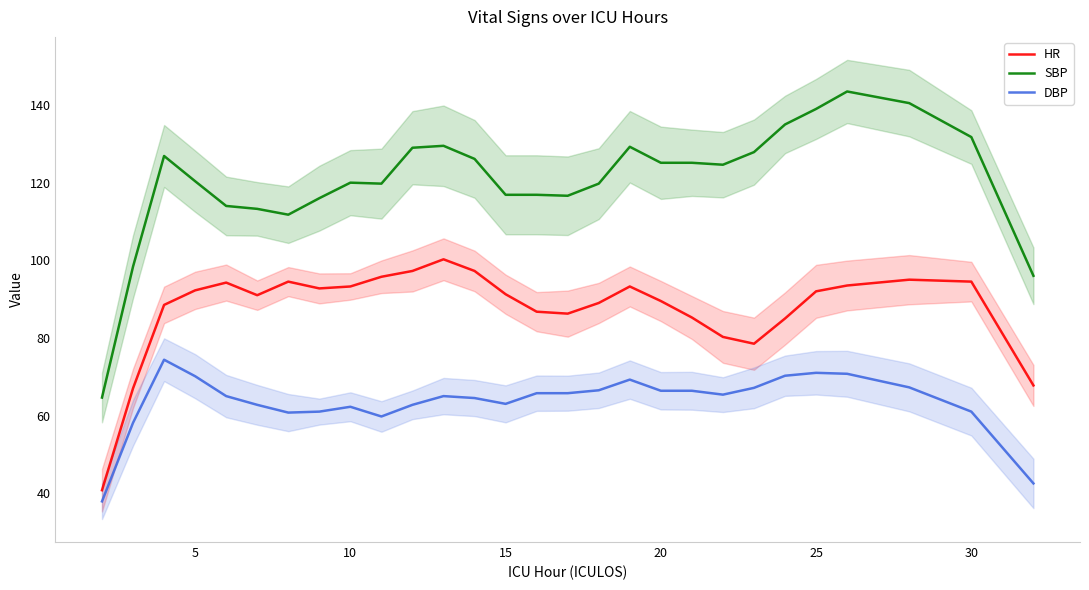

Reading left to right, transcribe all the data shown in this chart.

HR: 40.8	67.0	88.5	92.2	94.2	91.0	94.5	92.8	93.2	95.8	97.2	100.2	97.2	91.2	86.8	86.2	89.0	93.2	89.5	85.2	80.2	78.5	85.0	92.0	93.5	95.0	94.5	67.8
SBP: 64.6	98.4	126.9	120.4	114.0	113.2	111.8	116.0	120.0	119.8	129.0	129.5	126.1	116.9	116.9	116.6	119.8	129.2	125.1	125.1	124.6	127.9	135.0	139.0	143.5	140.5	131.8	96.0
DBP: 37.9	58.1	74.4	70.1	65.0	62.8	60.8	61.0	62.2	59.8	62.8	65.0	64.5	63.0	65.8	65.8	66.5	69.2	66.4	66.4	65.4	67.1	70.2	71.0	70.8	67.2	61.0	42.5